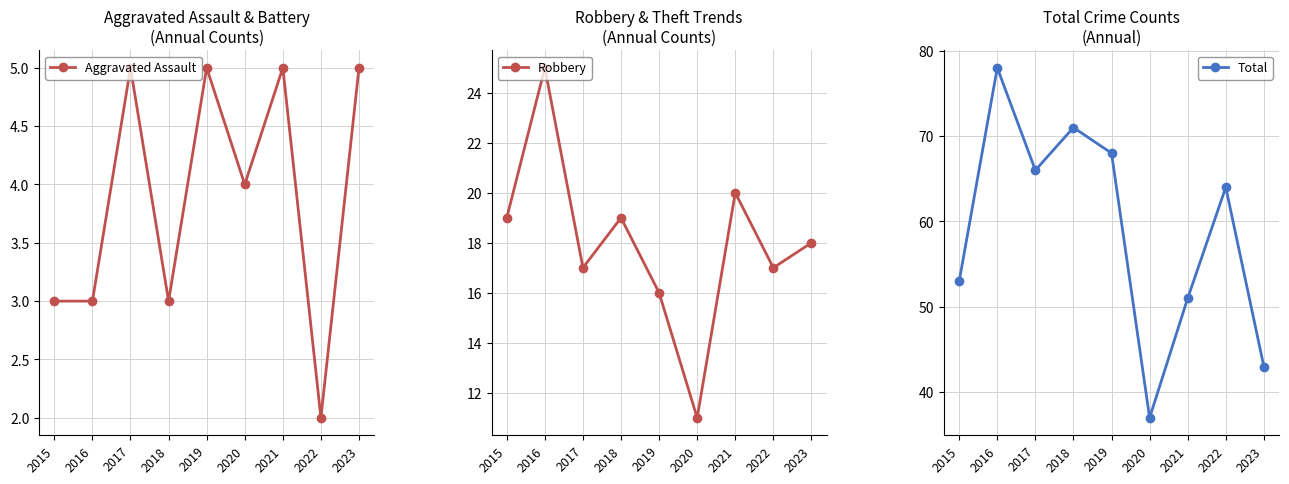

Does the chart display data point markers on the line(s)?

Yes